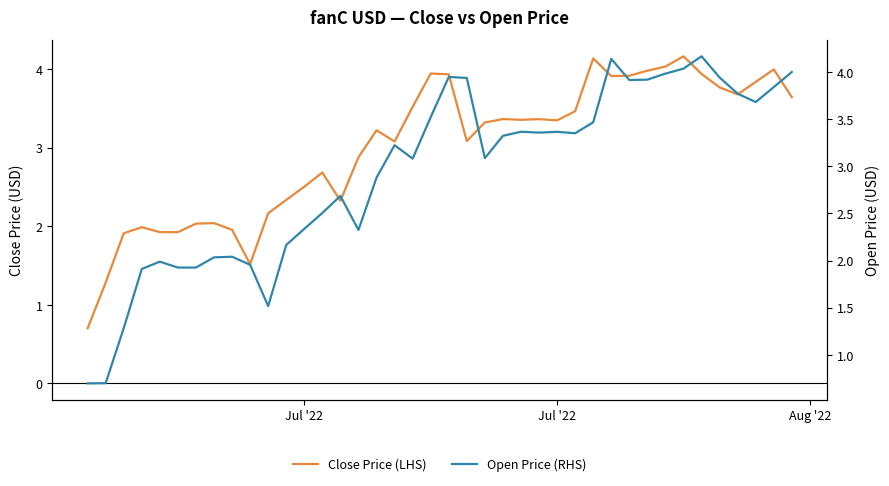

How many values in the Close Price (LHS) series exceed 3?

24